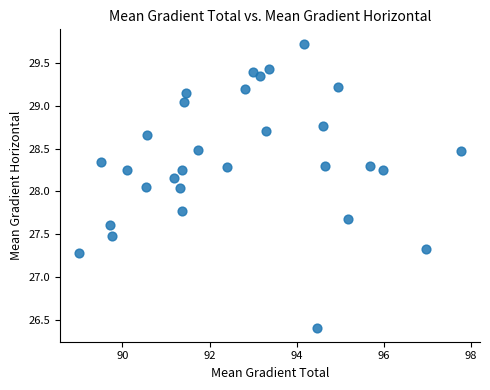

What is the range of X values (max minus min)?

8.8